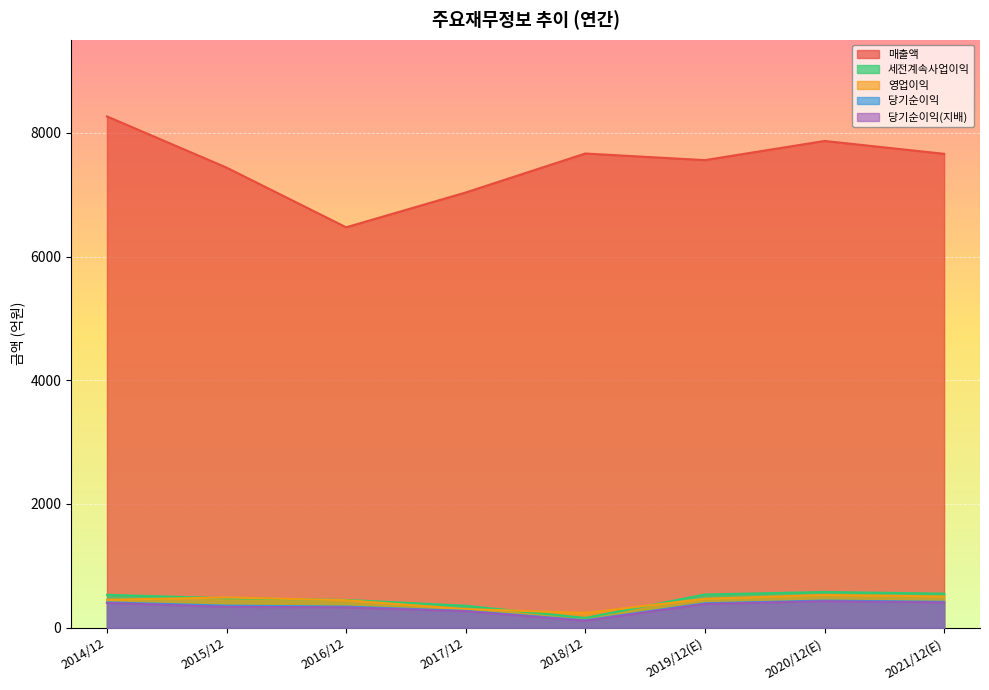

How many interior local valleys does the 당기순이익 series have?

1